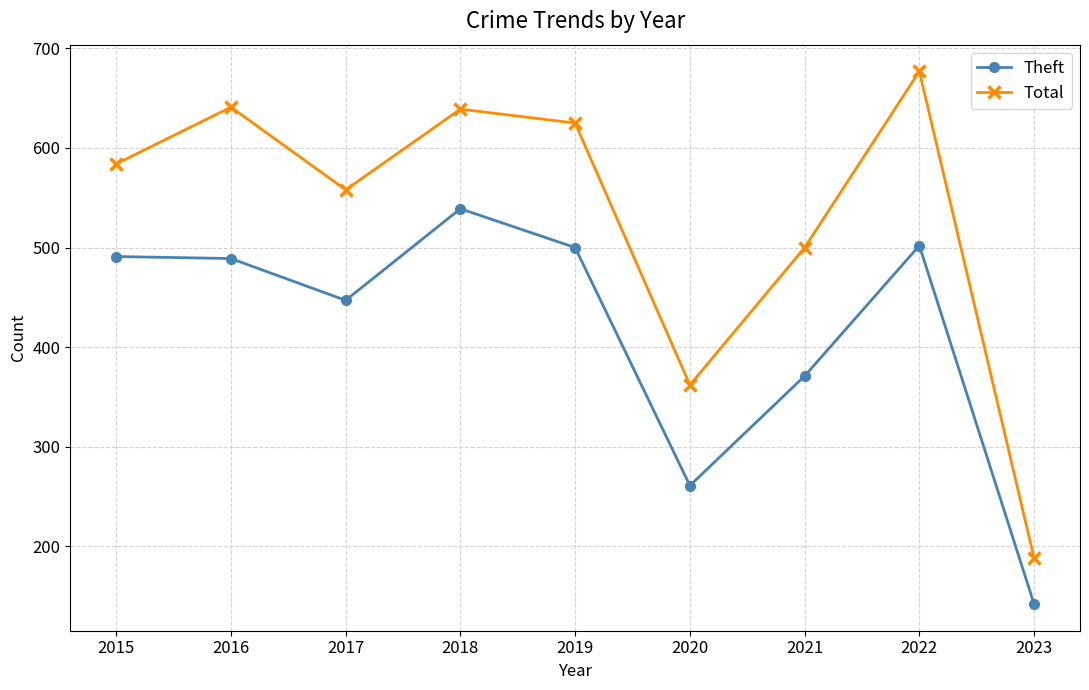

What is the difference between the highest and lowest values at 2020?

101